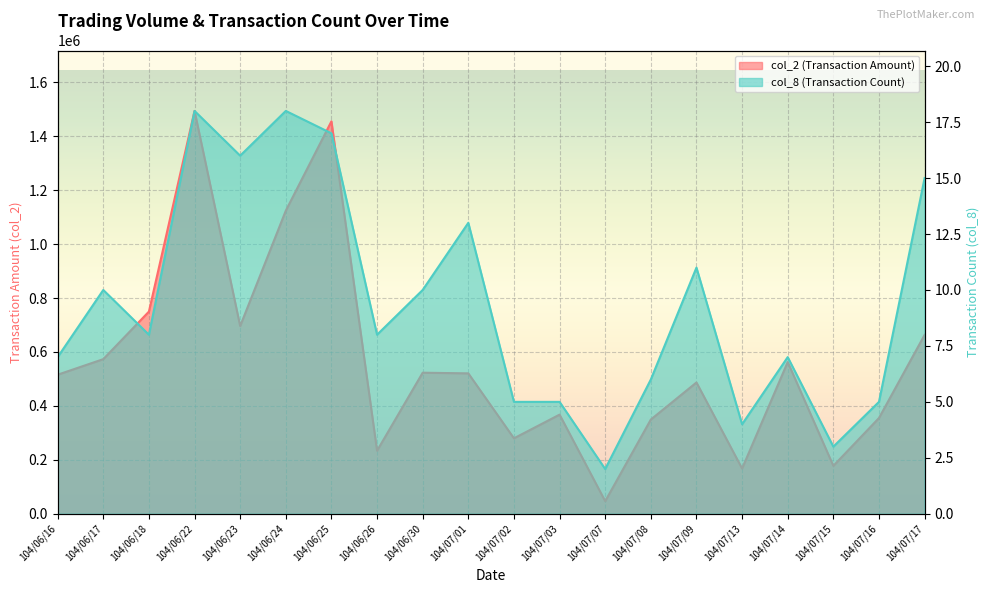

Is the value of col_2 at 104/06/18 greater than the value of col_8 at 104/06/24?

Yes